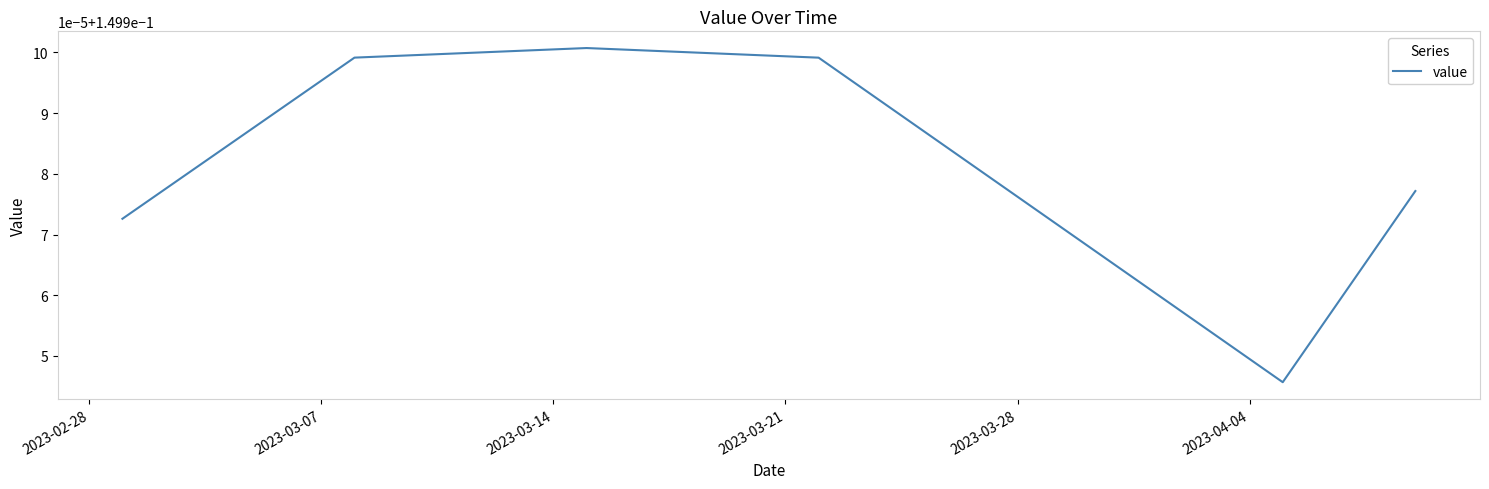

What is the maximum value shown in the chart?

0.2